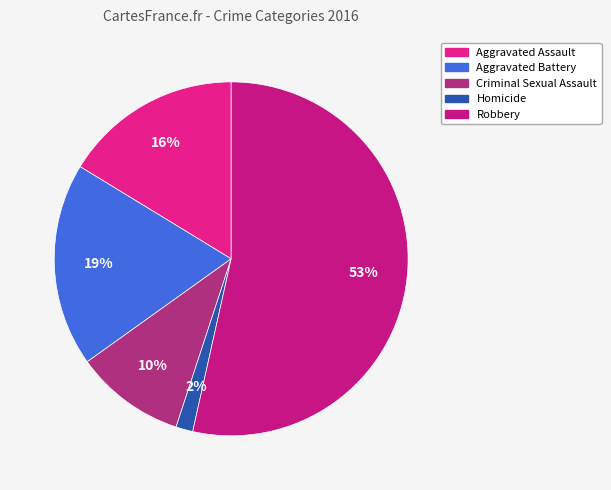

Which slice is the largest?

Robbery